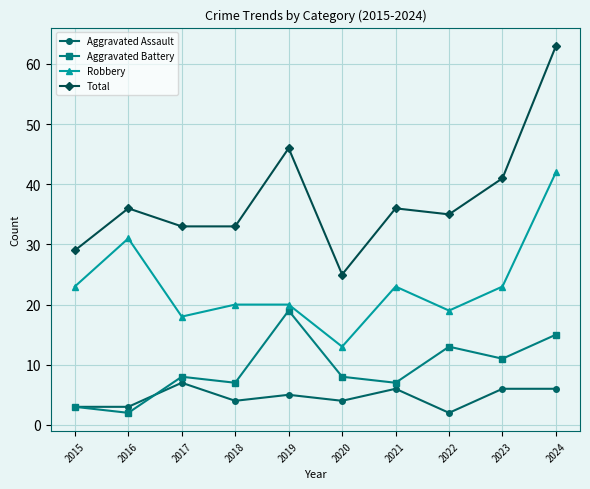

The value of Aggravated Assault at 2019 is 5. True or false?

True